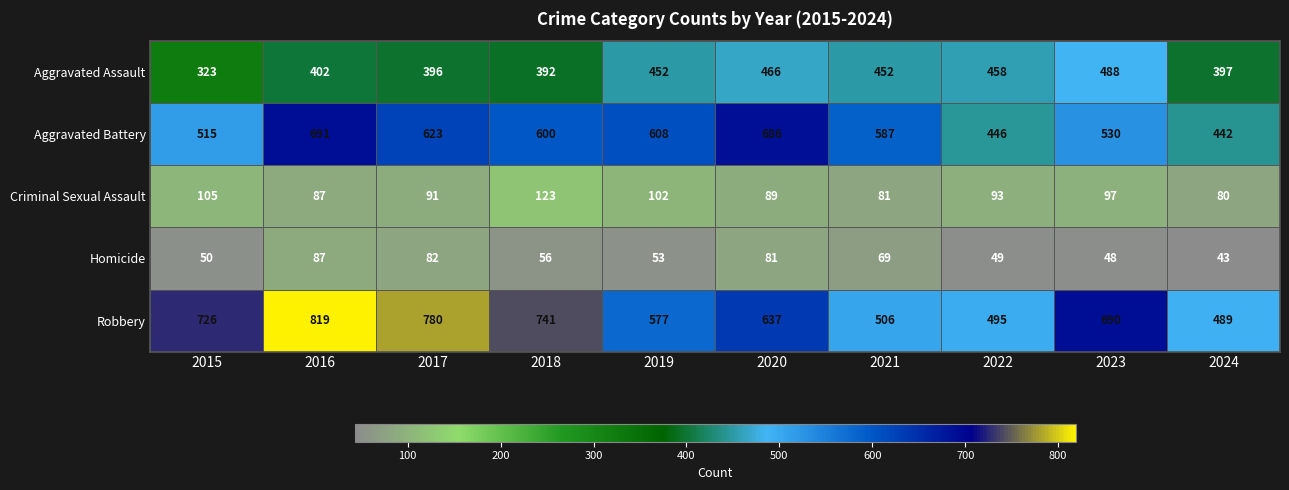

How many values in the Robbery series are below 690?

5